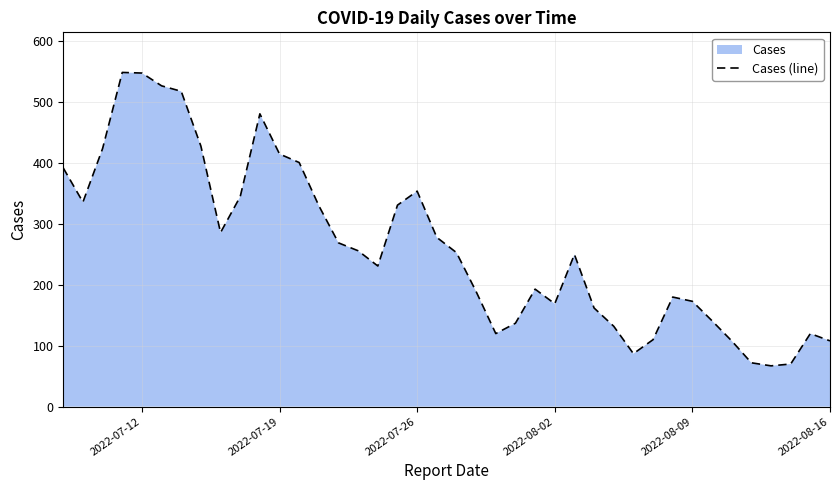

How many interior local peaks (higher than both neighbors) does the data have?

7